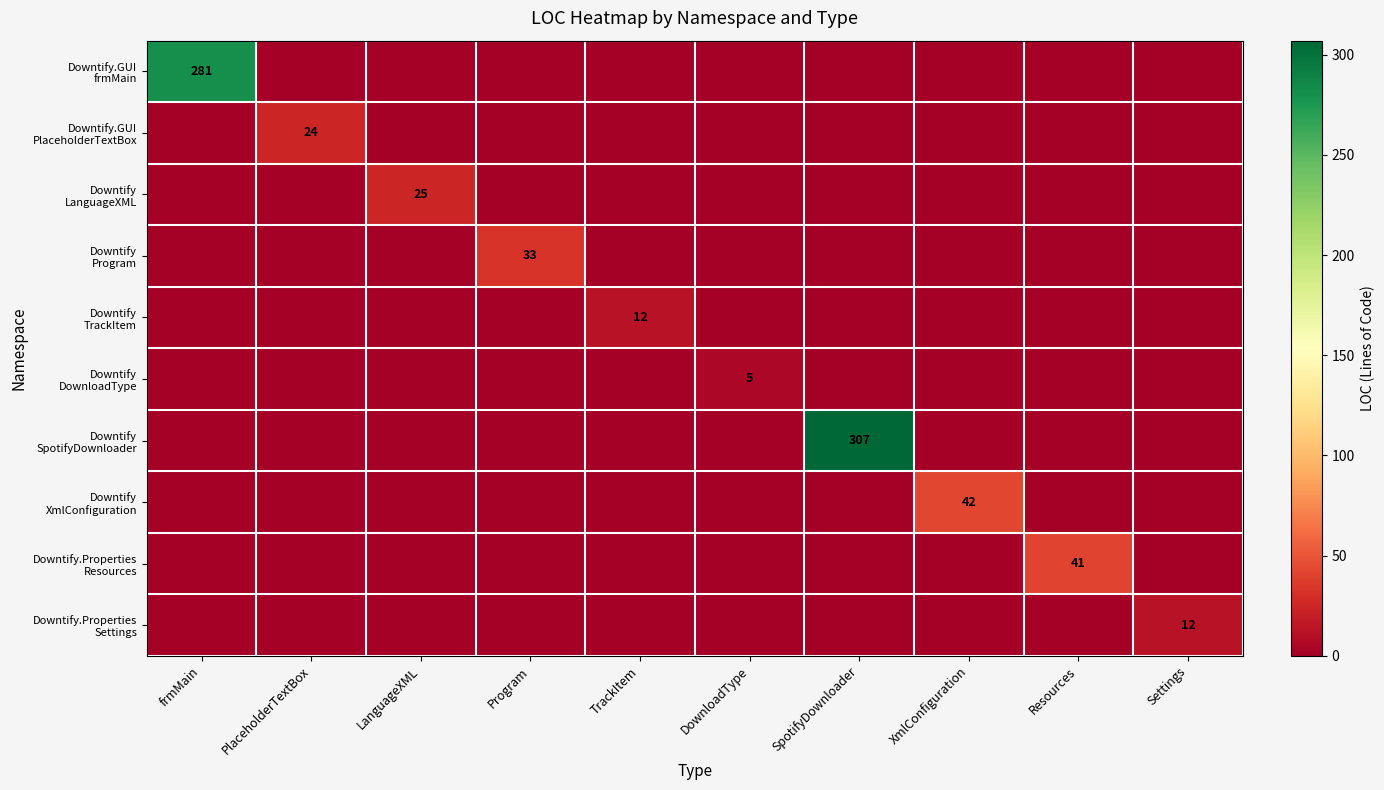

At which category is the sum across all series the highest?

SpotifyDownloader